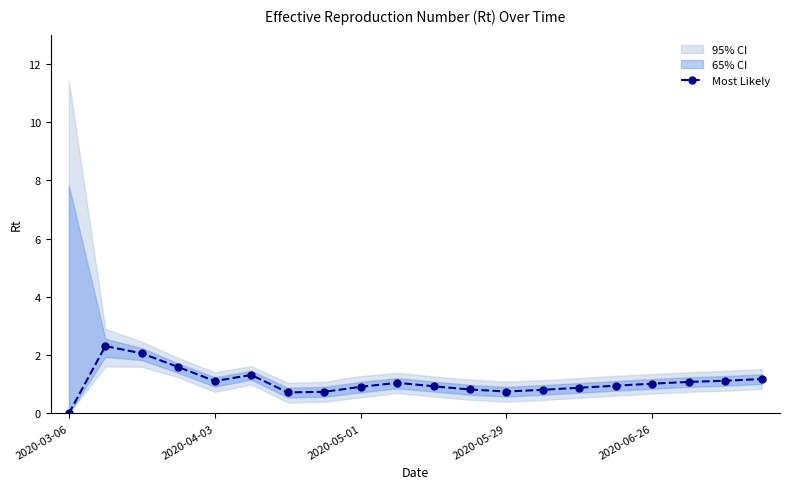

At which label does Most Likely reach its minimum?

2020-03-06